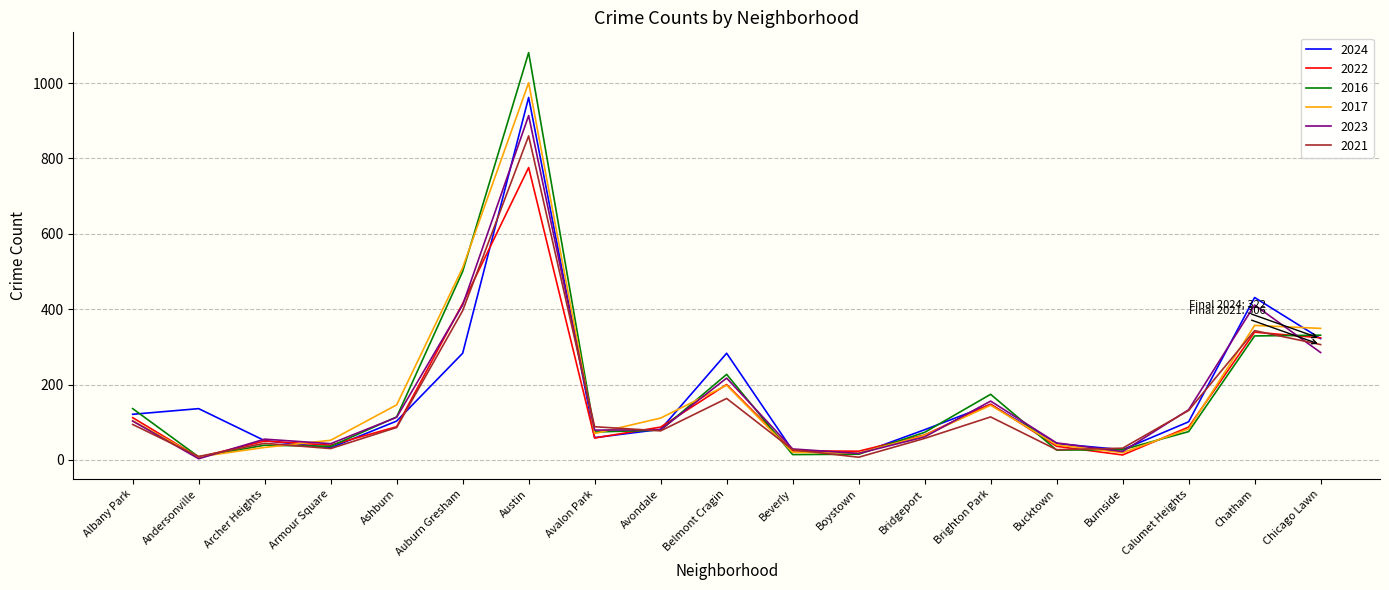

What is the total value across all series at Bucktown?

217